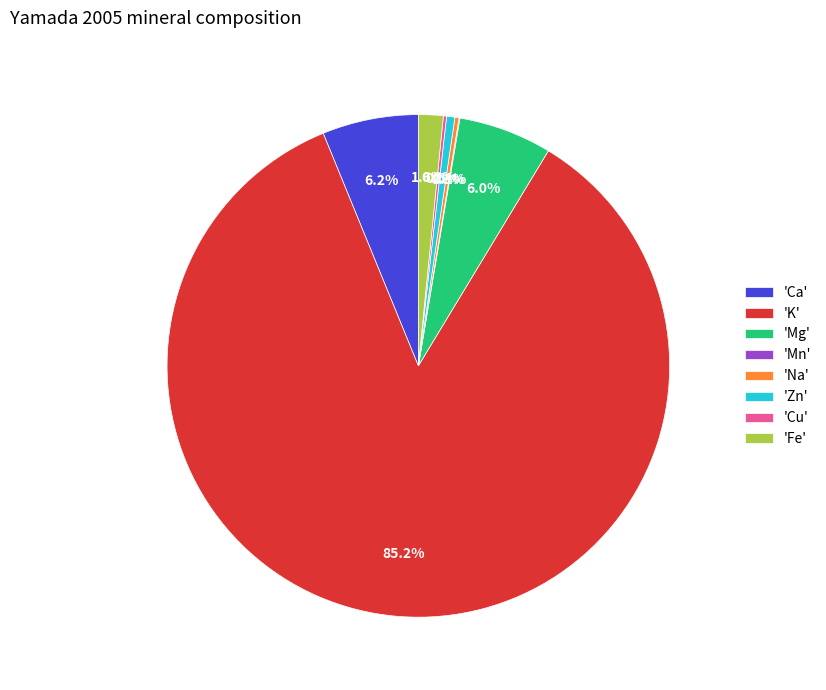

Combined, what portion of the pie is 'Zn' and 'Fe'?

2.1%